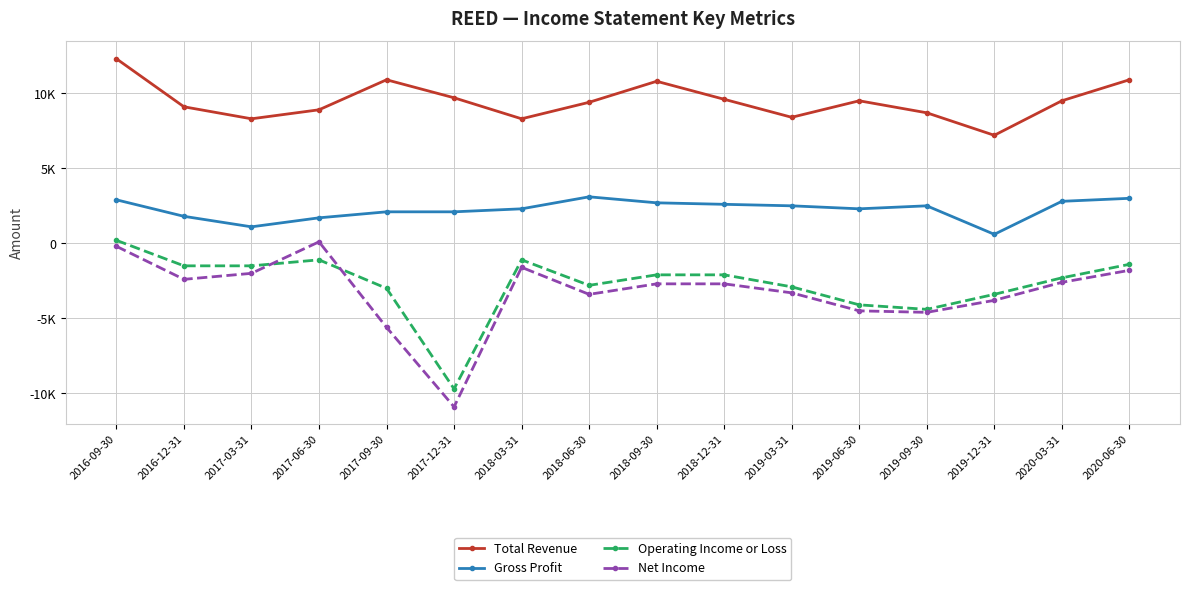

Between 2020-06-30 and 2018-12-31, which is larger?

2020-06-30